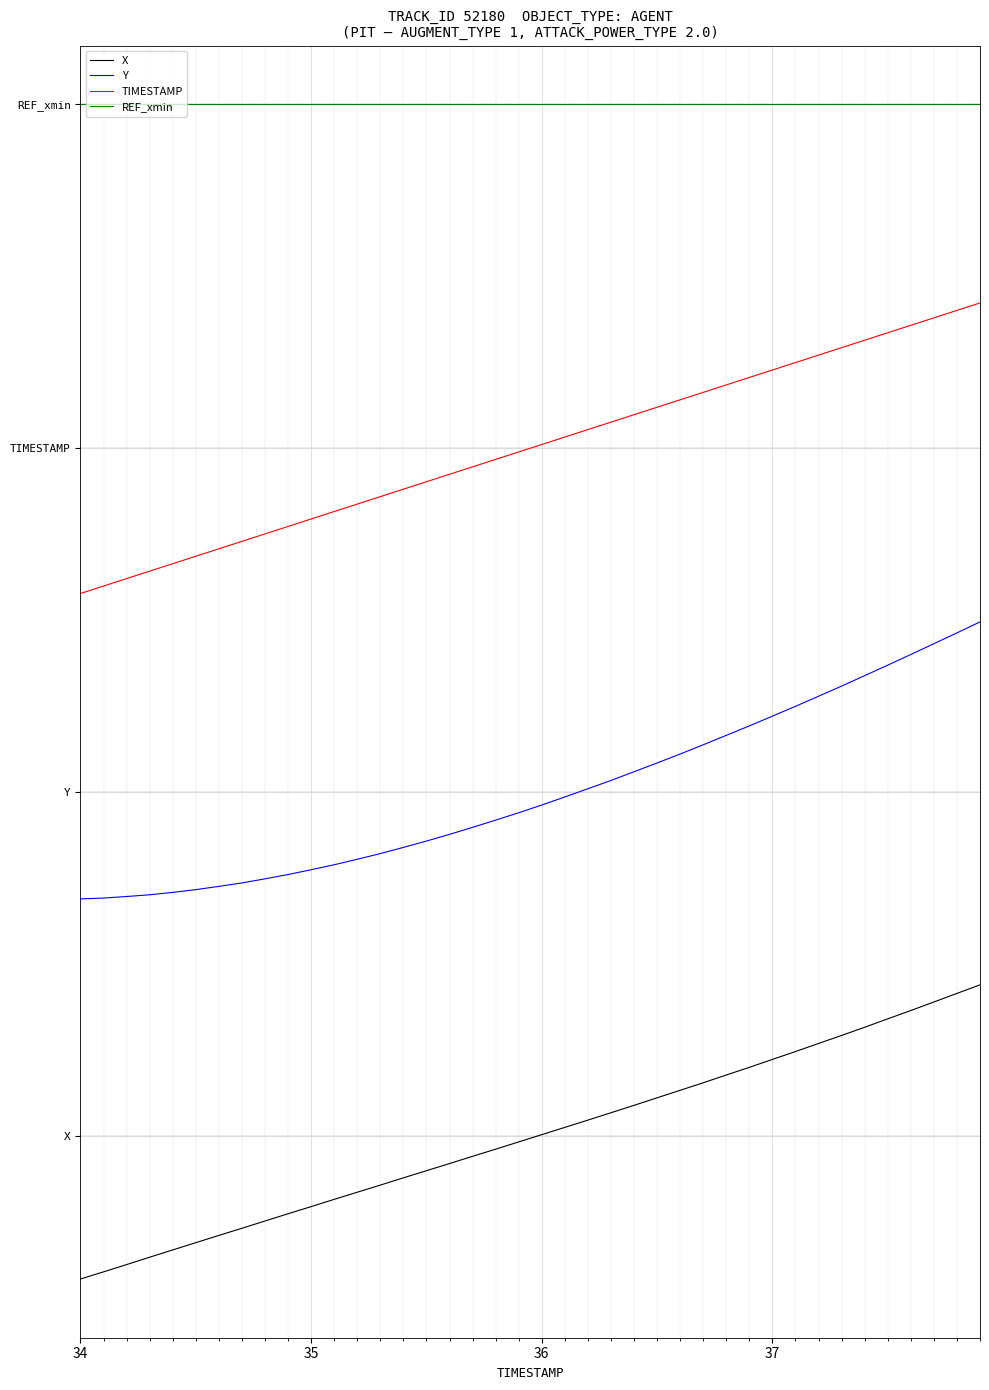

True or false: TIMESTAMP and X intersect in this chart.

False